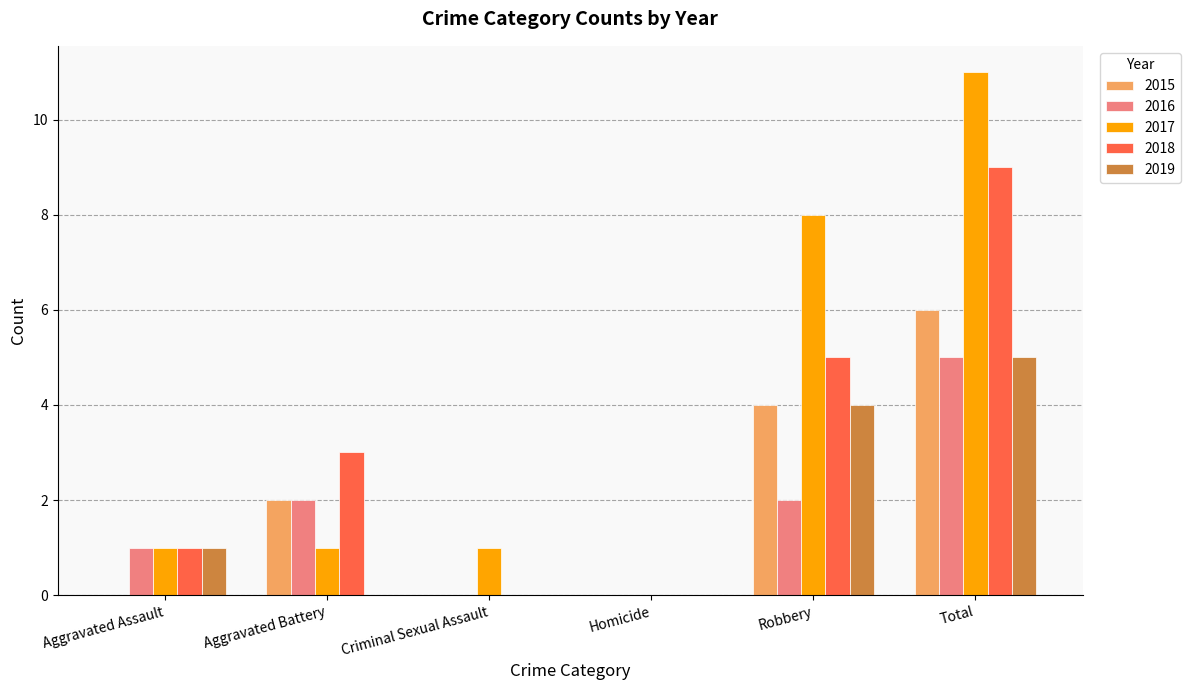

At which label does 2018 reach its peak?

Total